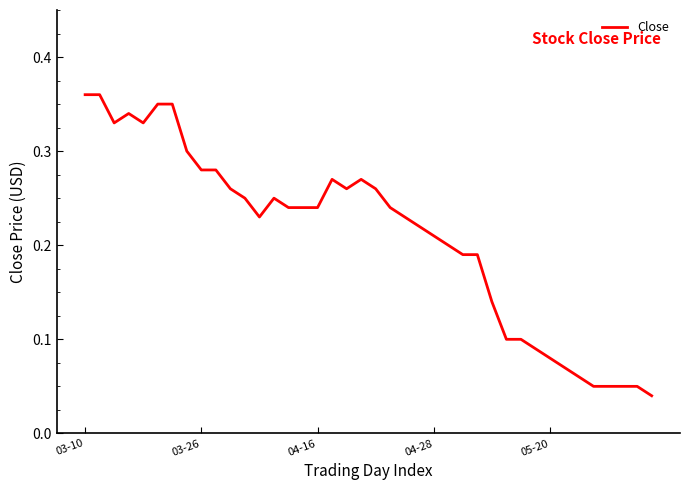

Count the number of categories in the chart.

40